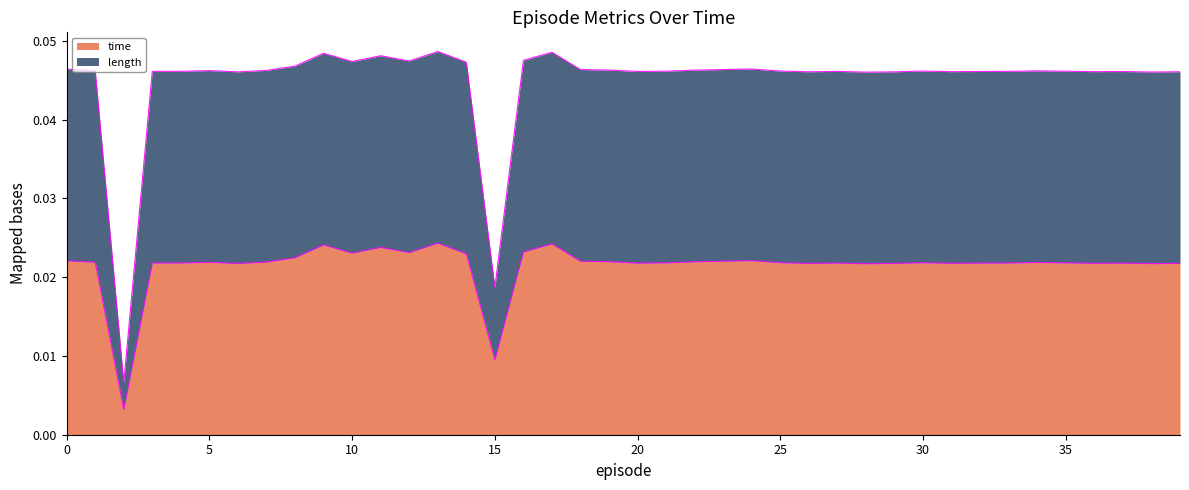

Which series has the largest total across all categories?

length